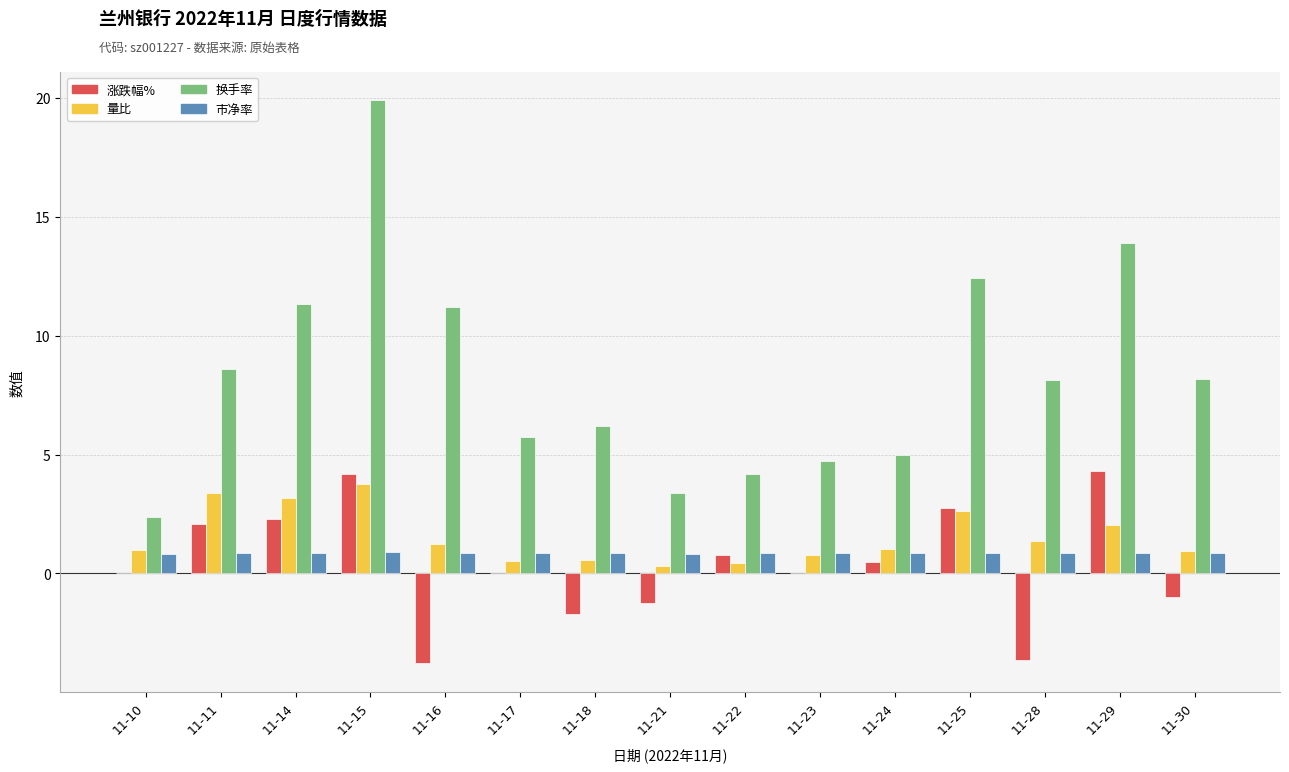

Reading right to left, transcribe all the data shown in this chart.

涨跌幅%: -1.0	4.3	-3.6	2.8	0.5	0.0	0.8	-1.2	-1.7	0.0	-3.8	4.2	2.3	2.1	0.0
量比: 0.9	2.0	1.4	2.6	1.0	0.8	0.5	0.3	0.6	0.5	1.3	3.8	3.2	3.4	1.0
换手率: 8.2	13.9	8.1	12.4	5.0	4.7	4.2	3.4	6.2	5.7	11.2	19.9	11.3	8.6	2.4
市净率: 0.9	0.9	0.8	0.9	0.8	0.8	0.8	0.8	0.8	0.9	0.9	0.9	0.9	0.8	0.8